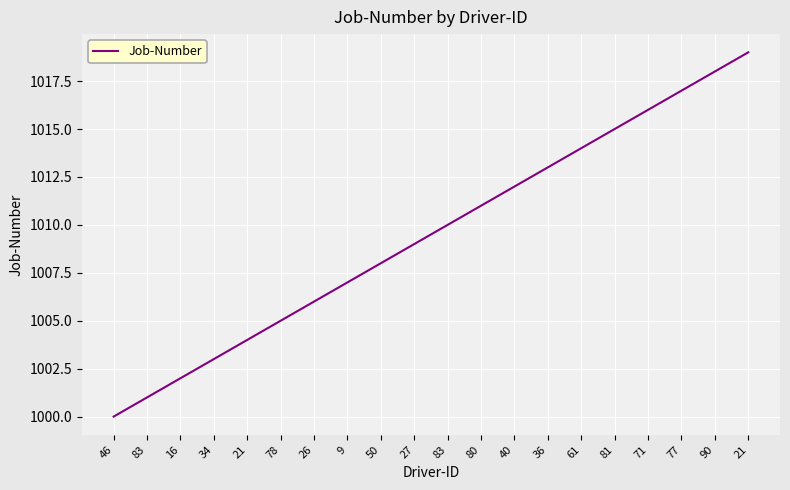

How many lines are shown in the chart?

1